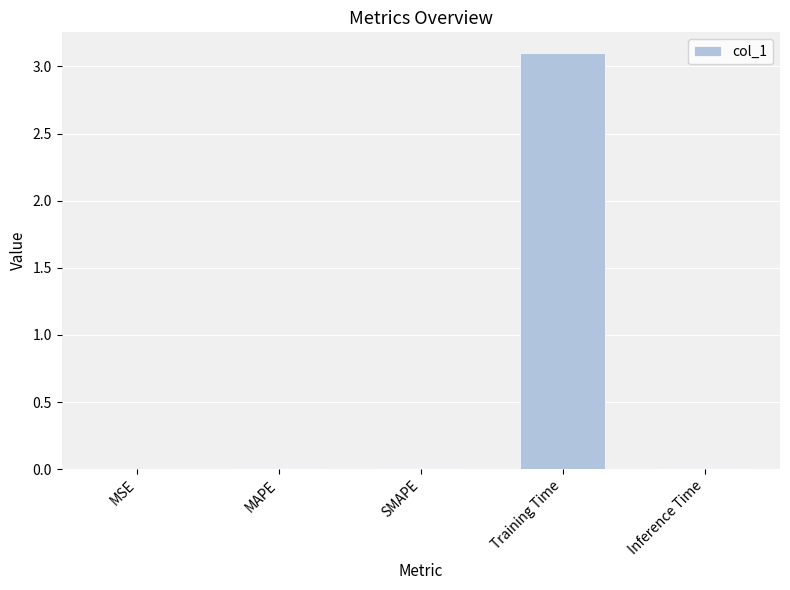

The chart shows a value of 0.0 at MSE. True or false?

True